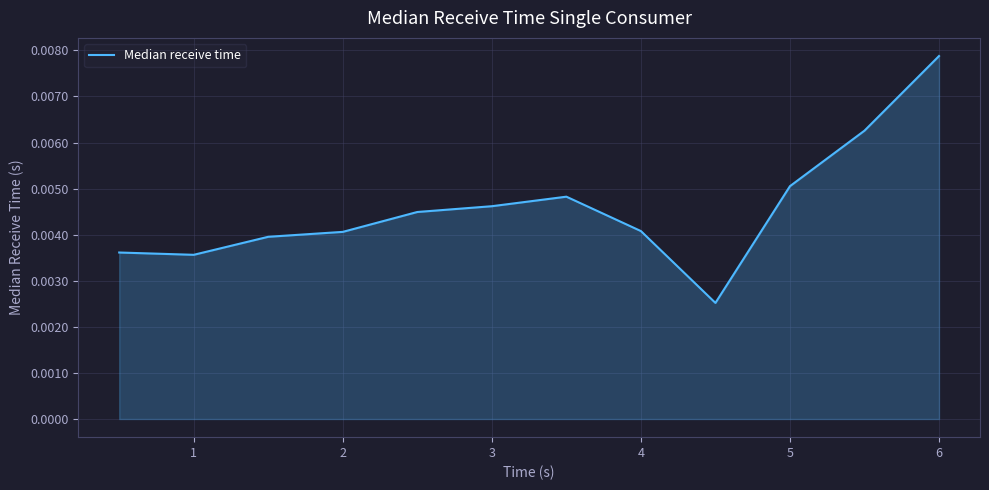

How many distinct data groups are displayed?

1